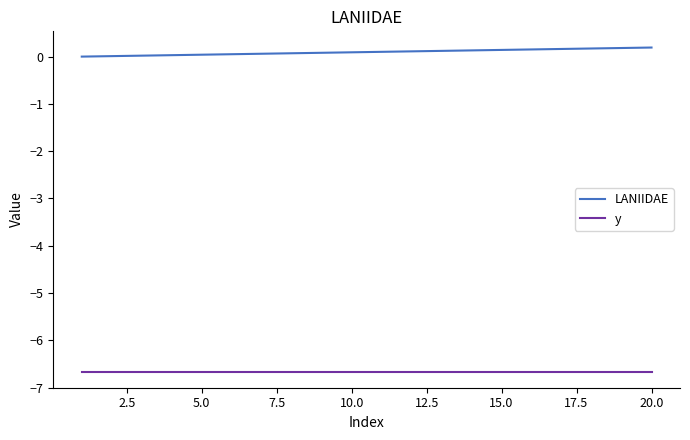

Which series has the largest total across all categories?

LANIIDAE